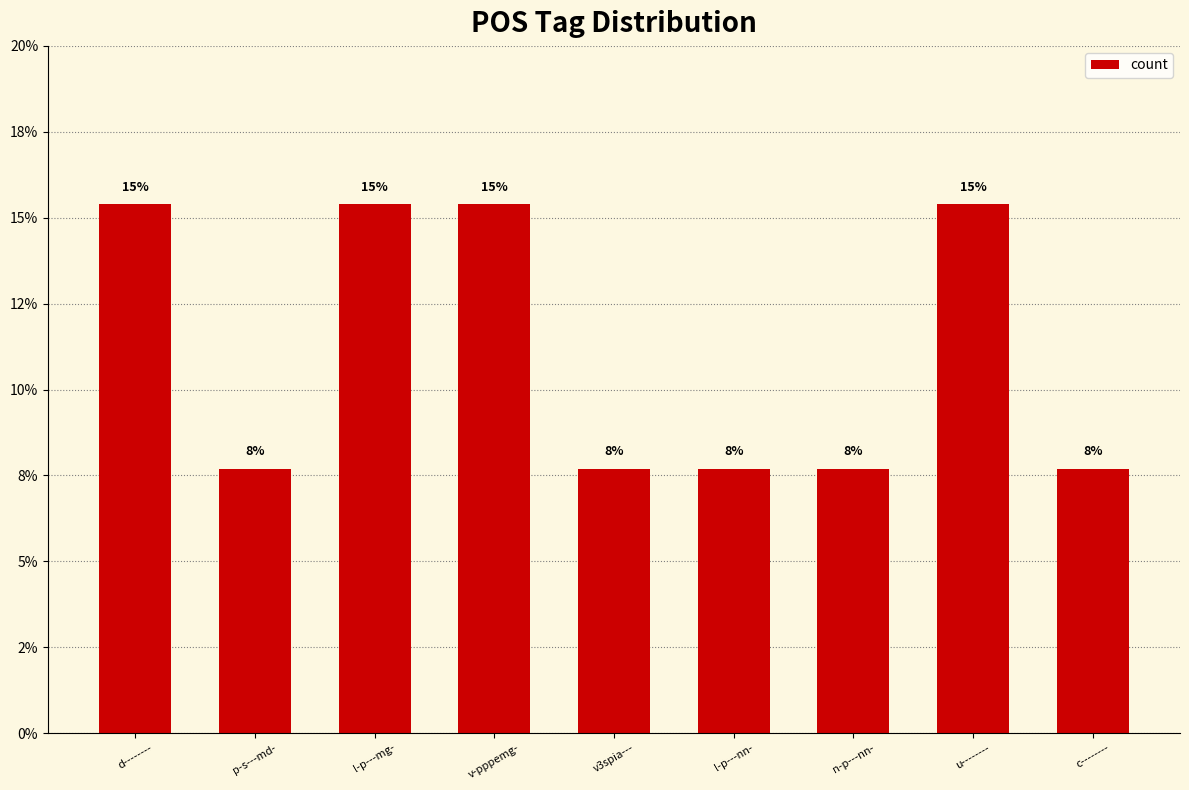

What is the label of the 1st bar from the left?

d--------